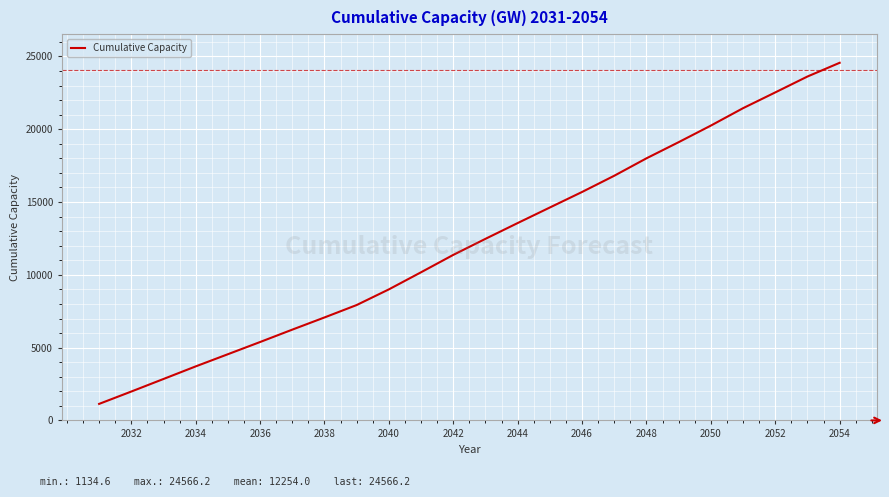

What is the minimum value shown in the chart?

1134.6